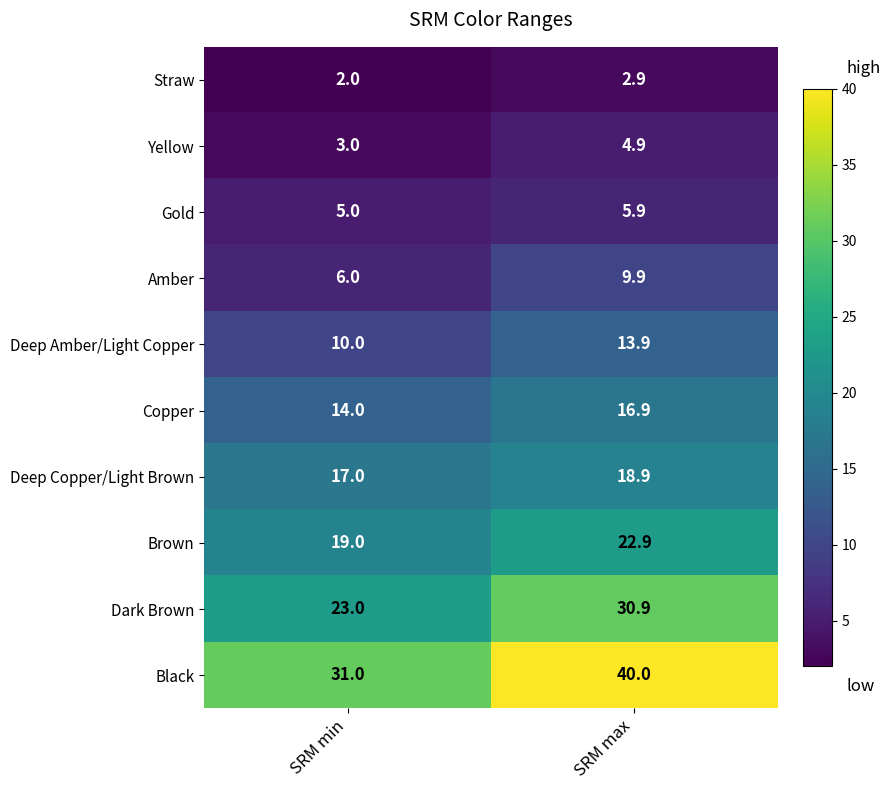

Reading left to right, list all the values displayed in this chart.

Straw: SRM min=2.0	SRM max=2.9
Yellow: SRM min=3.0	SRM max=4.9
Gold: SRM min=5.0	SRM max=5.9
Amber: SRM min=6.0	SRM max=9.9
Deep Amber/Light Copper: SRM min=10.0	SRM max=13.9
Copper: SRM min=14.0	SRM max=16.9
Deep Copper/Light Brown: SRM min=17.0	SRM max=18.9
Brown: SRM min=19.0	SRM max=22.9
Dark Brown: SRM min=23.0	SRM max=30.9
Black: SRM min=31.0	SRM max=40.0